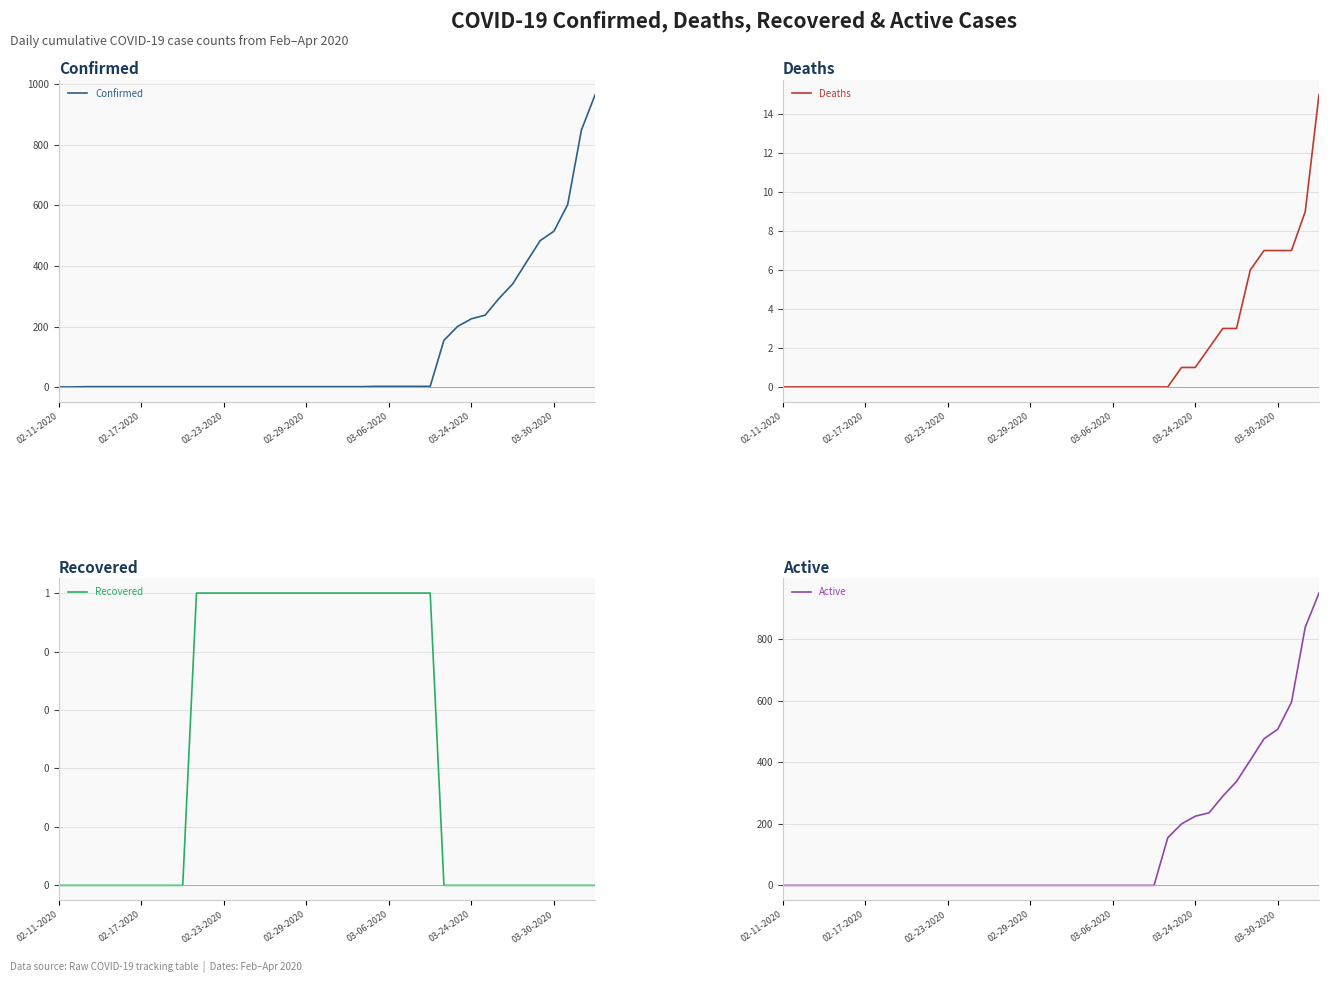

At which label does Deaths reach its minimum?

02-11-2020